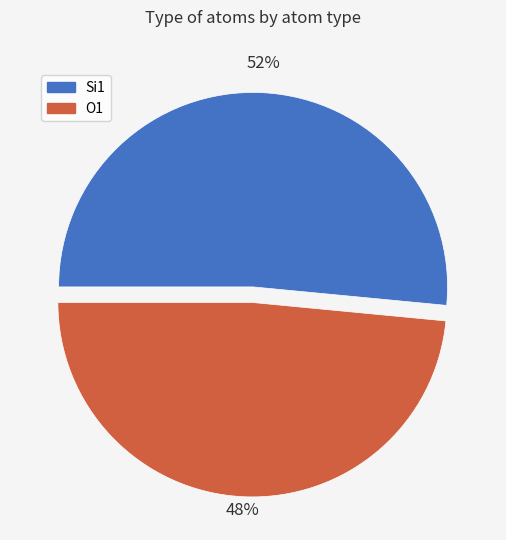

Does any single category account for the majority?

Yes